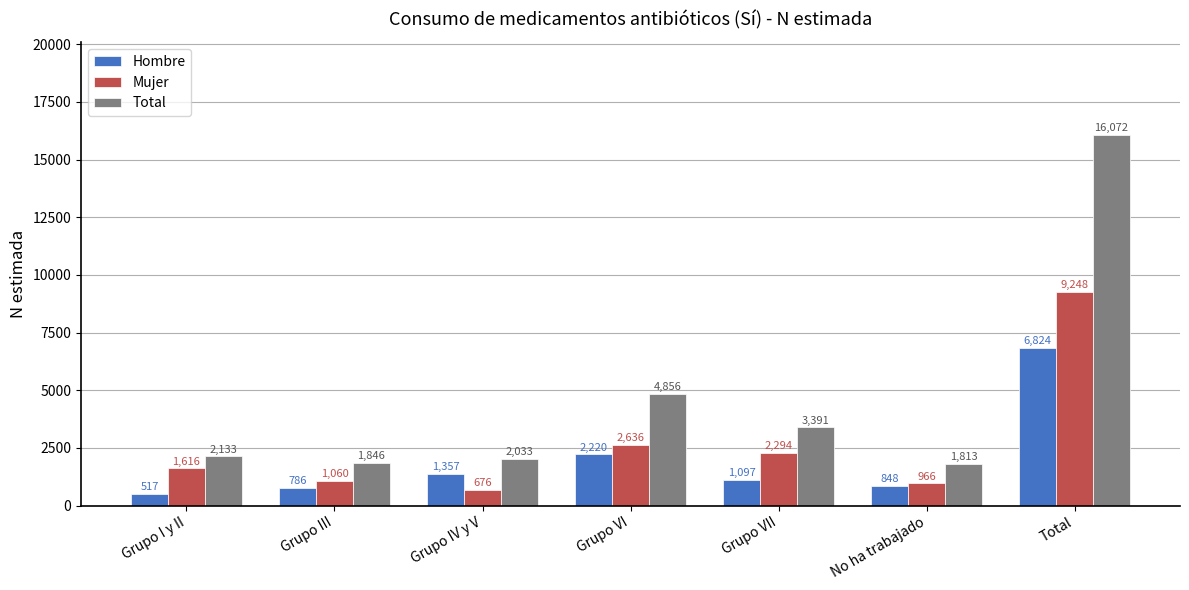

Reading left to right, list all the values displayed in this chart.

Hombre: Grupo I y II=517	Grupo III=786	Grupo IV y V=1357	Grupo VI=2220	Grupo VII=1097	No ha trabajado=848	Total=6824
Mujer: Grupo I y II=1616	Grupo III=1060	Grupo IV y V=676	Grupo VI=2636	Grupo VII=2294	No ha trabajado=966	Total=9248
Total: Grupo I y II=2133	Grupo III=1846	Grupo IV y V=2033	Grupo VI=4856	Grupo VII=3391	No ha trabajado=1813	Total=16072